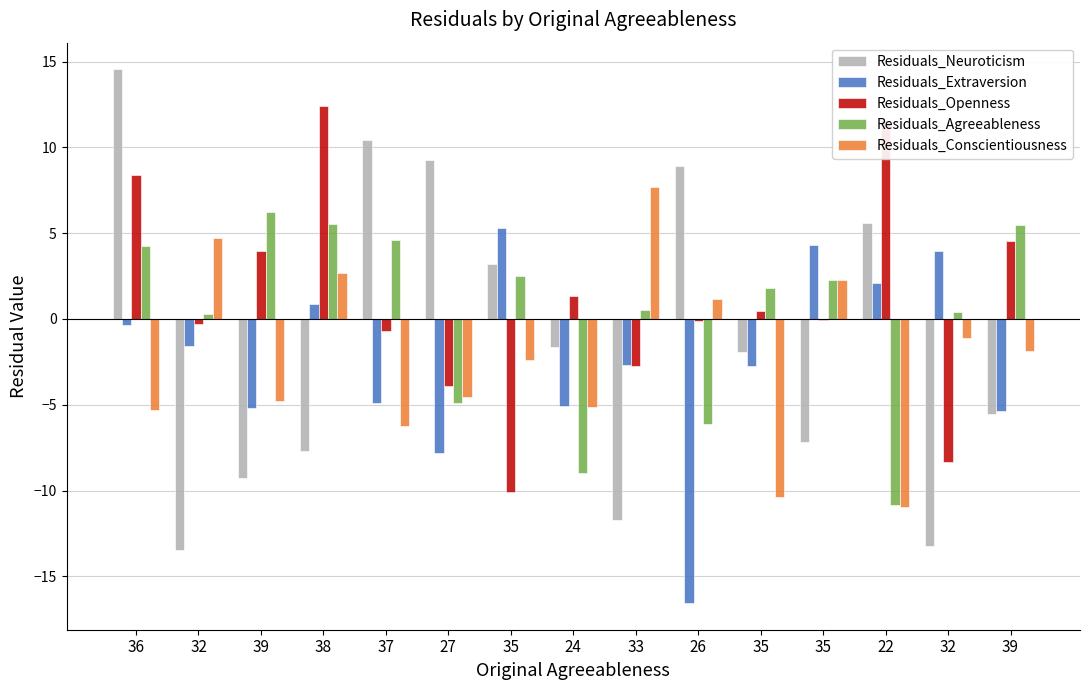

How many distinct data groups are displayed?

5